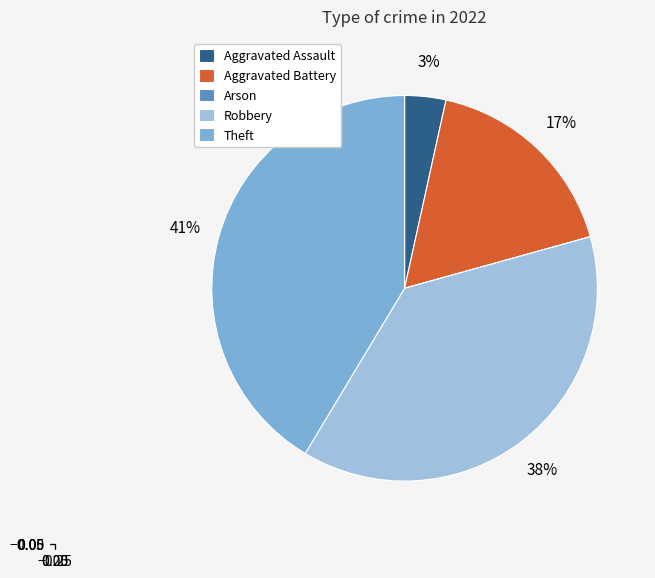

Is Aggravated Assault the majority of the pie?

No